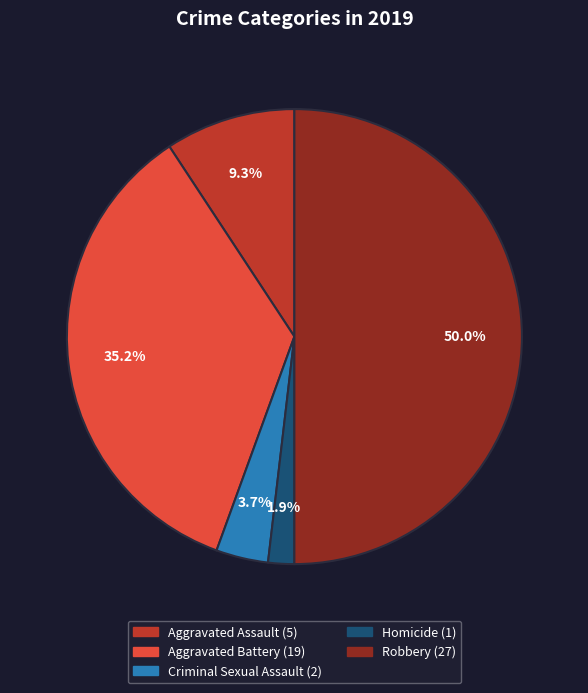

What percentage is the Aggravated Assault slice, to the nearest percent?

9%